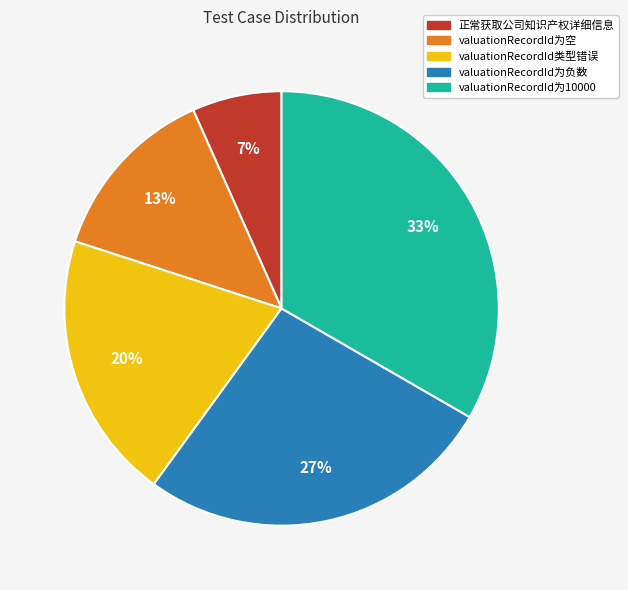

Does any single category account for the majority?

No